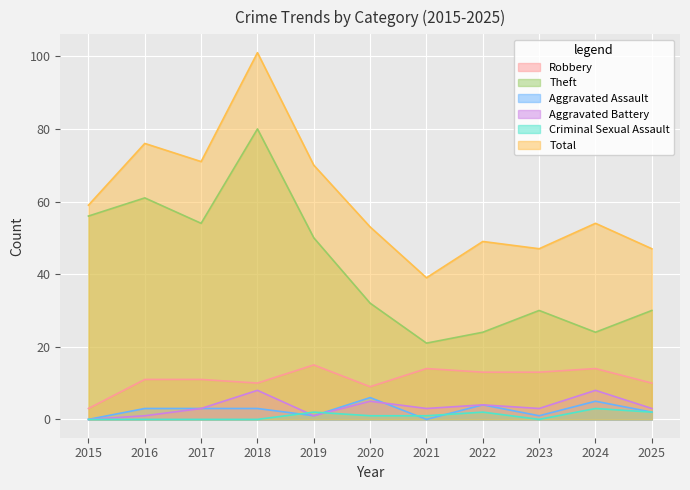

What is the difference between the Theft values at 2018 and 2025?

50